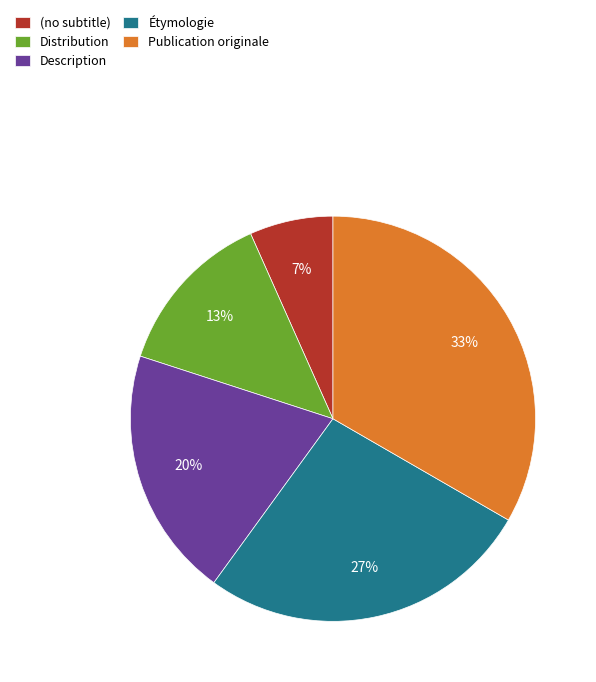

Which slice is the largest?

Publication originale